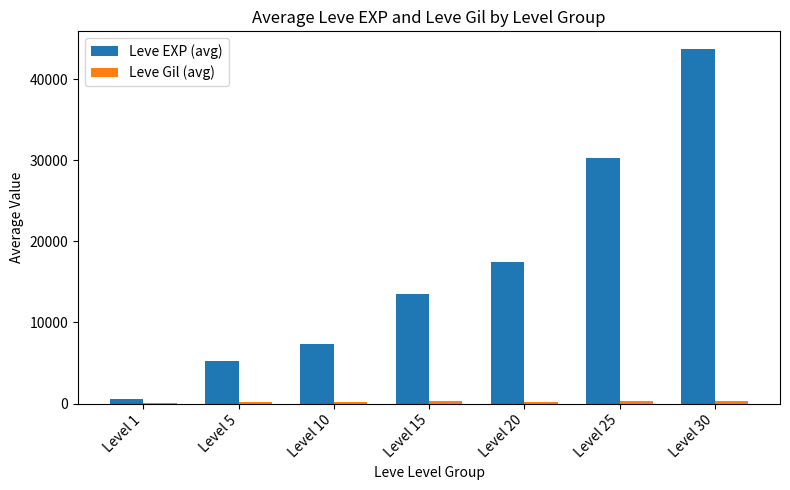

What is the highest value of the Leve EXP (avg) series?

43730.0